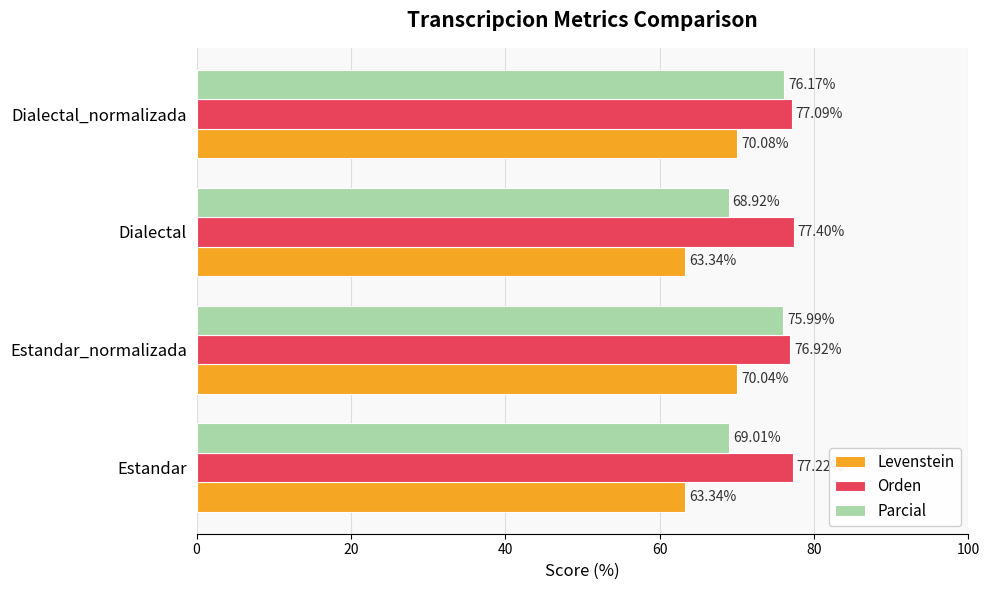

How many series are shown in this chart?

3